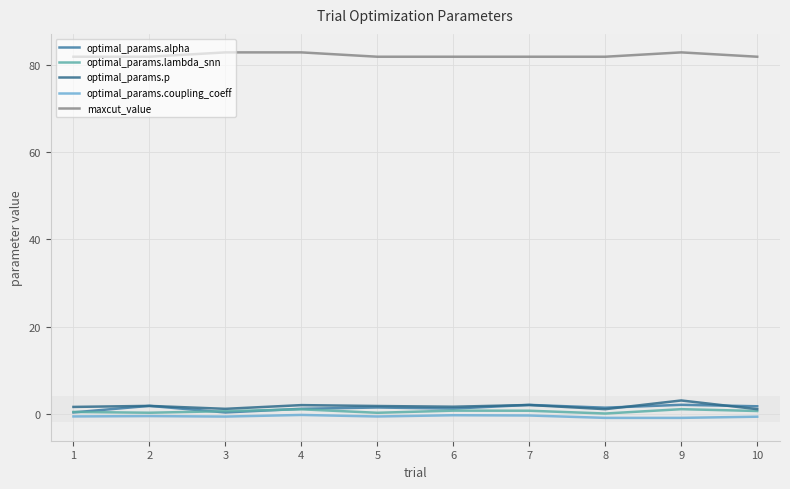

What value does the optimal_params.alpha series have at 7?

2.0